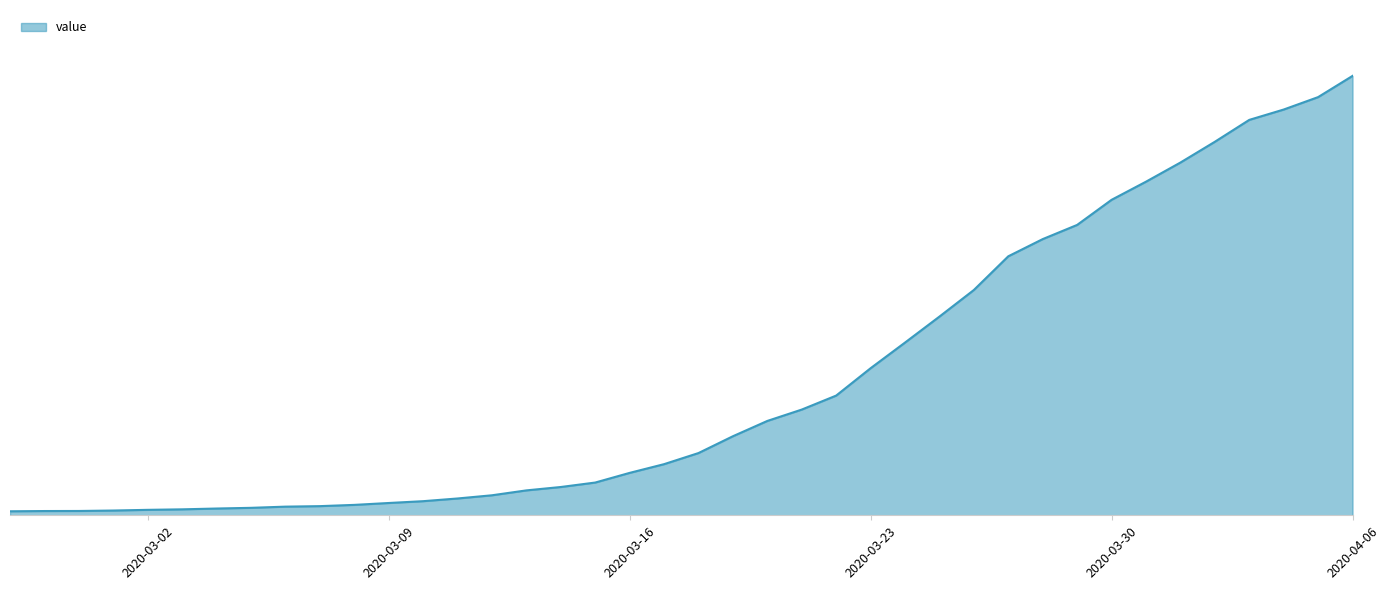

Does the chart display data point markers on the line(s)?

No